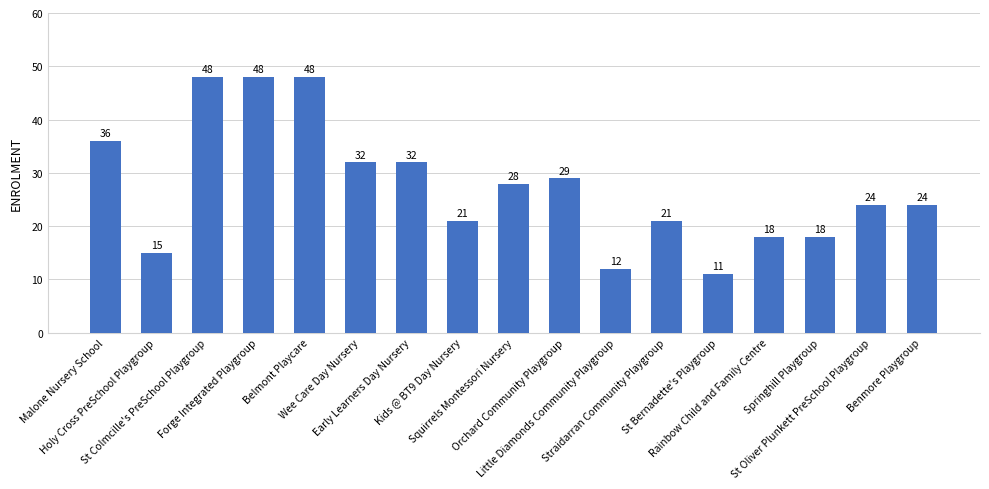

Reading left to right, what are all the values shown in this chart?

Malone Nursery School=36	Holy Cross PreSchool Playgroup=15	St Colmcille's PreSchool Playgroup=48	Forge Integrated Playgroup=48	Belmont Playcare=48	Wee Care Day Nursery=32	Early Learners Day Nursery=32	Kids @ BT9 Day Nursery=21	Squirrels Montessori Nursery=28	Orchard Community Playgroup=29	Little Diamonds Community Playgroup=12	Straidarran Community Playgroup=21	St Bernadette's Playgroup=11	Rainbow Child and Family Centre=18	Springhill Playgroup=18	St Oliver Plunkett PreSchool Playgroup=24	Benmore Playgroup=24